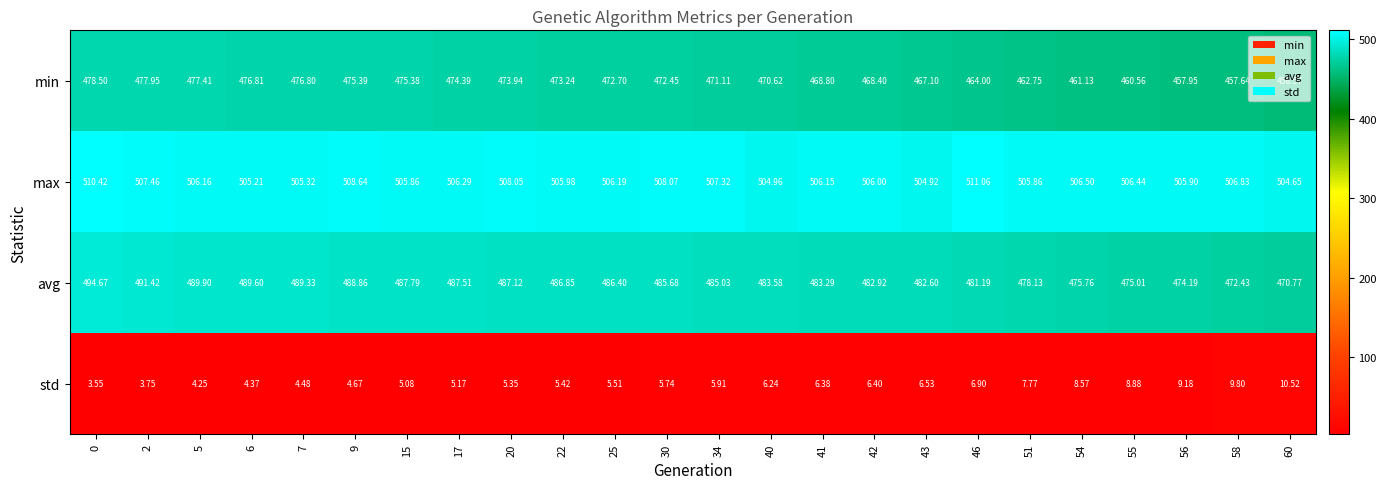

Rank the series by their maximum value, from highest to lowest.

max, avg, min, std